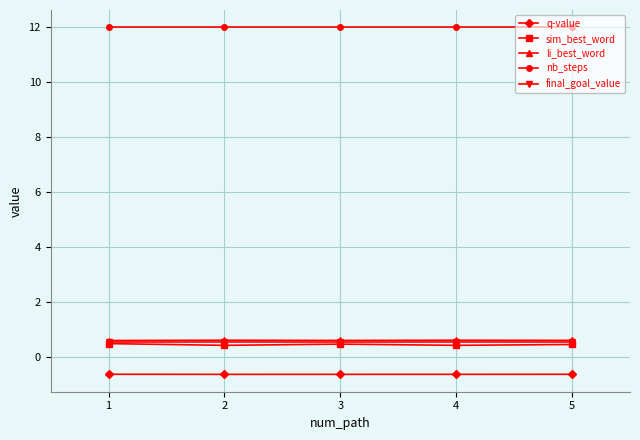

True or false: nb_steps has a value of 12.0 at 4.

True